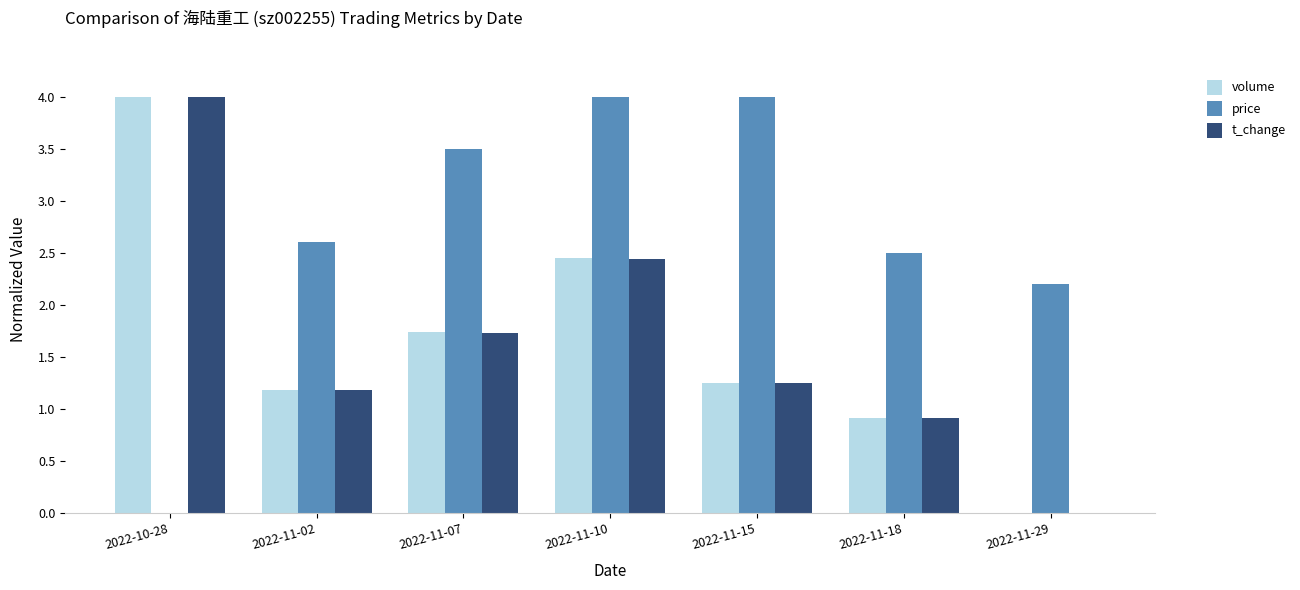

What is the sum of the volume values at 2022-11-18 and 2022-11-15?

2.2